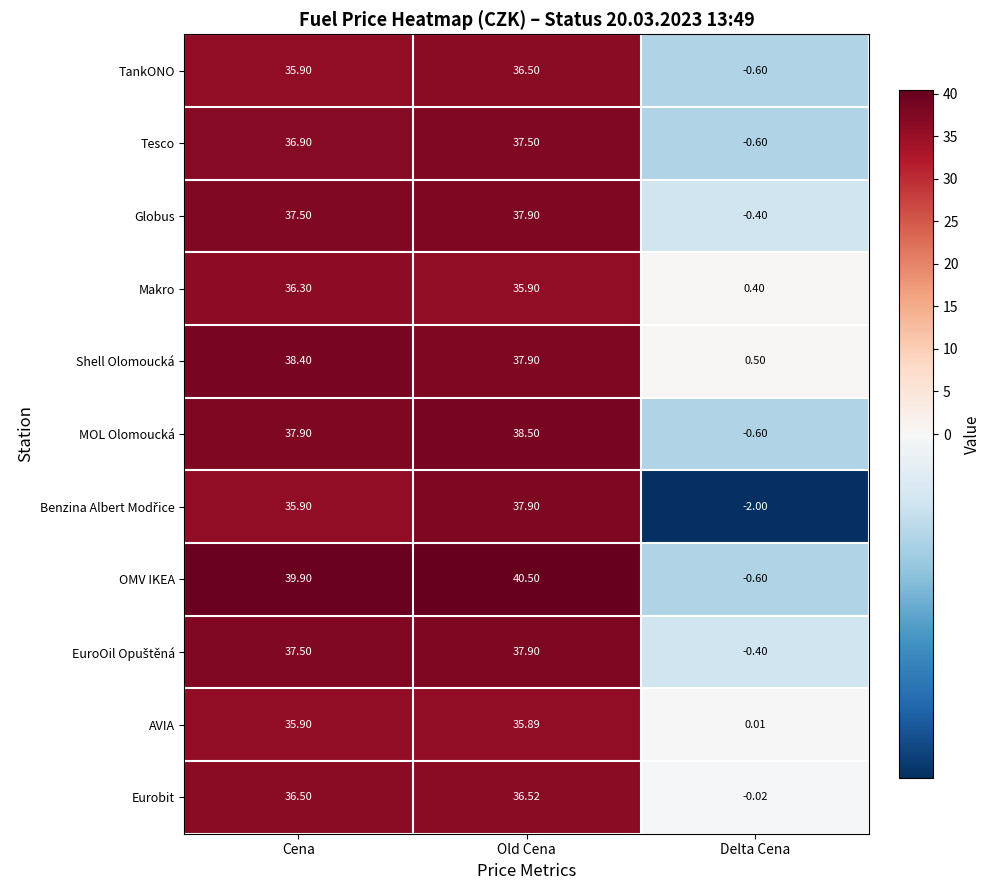

What is the spread (max minus min) of values at Old Cena?

4.6